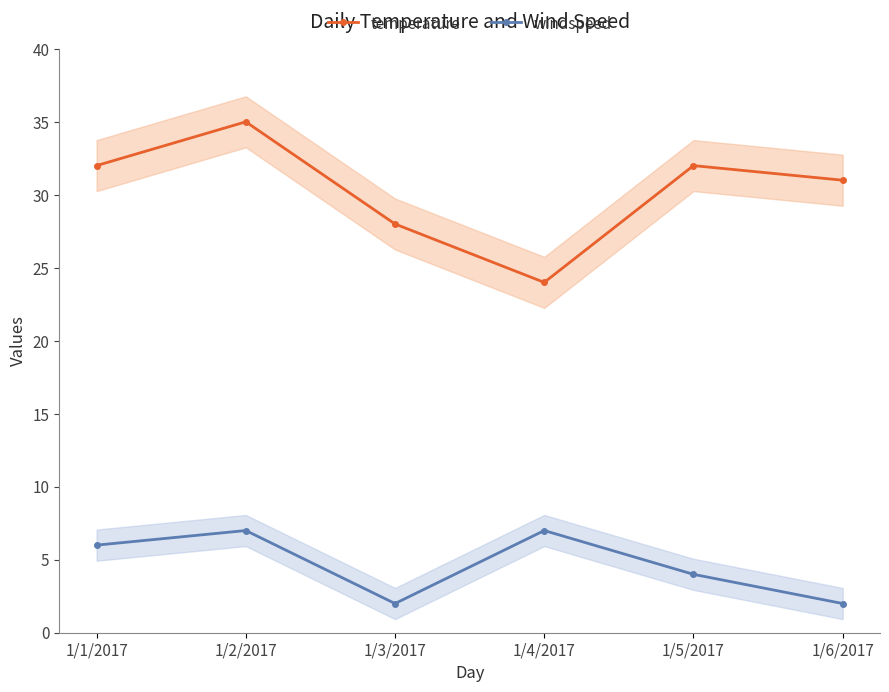

What is the difference between the highest and lowest values at 1/5/2017?

28